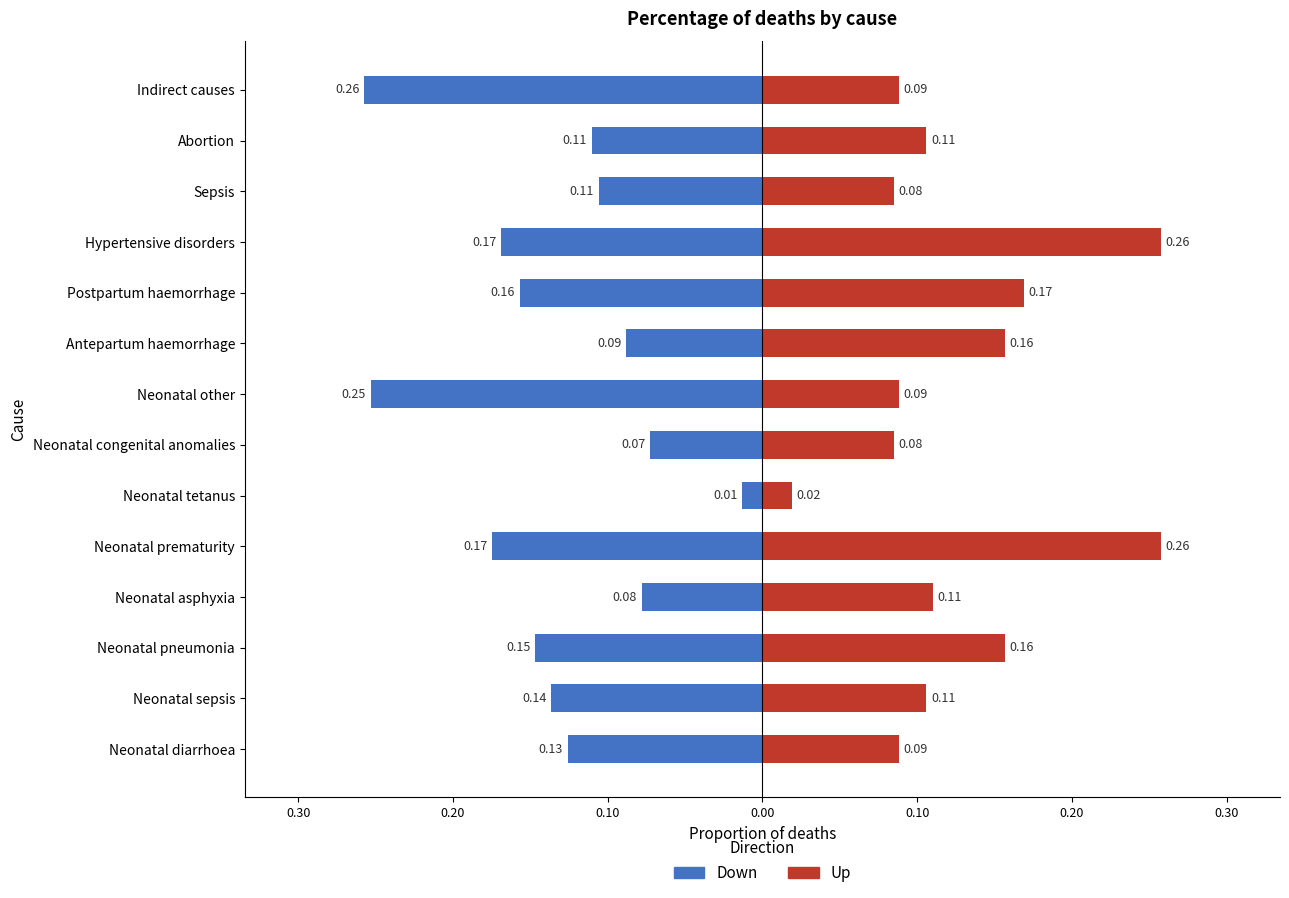

At Neonatal other, list the series in order from smallest to largest.

Down, Up